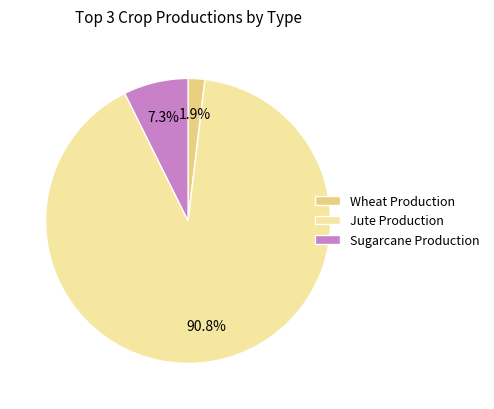

Which has a higher value, Jute Production or Wheat Production?

Jute Production